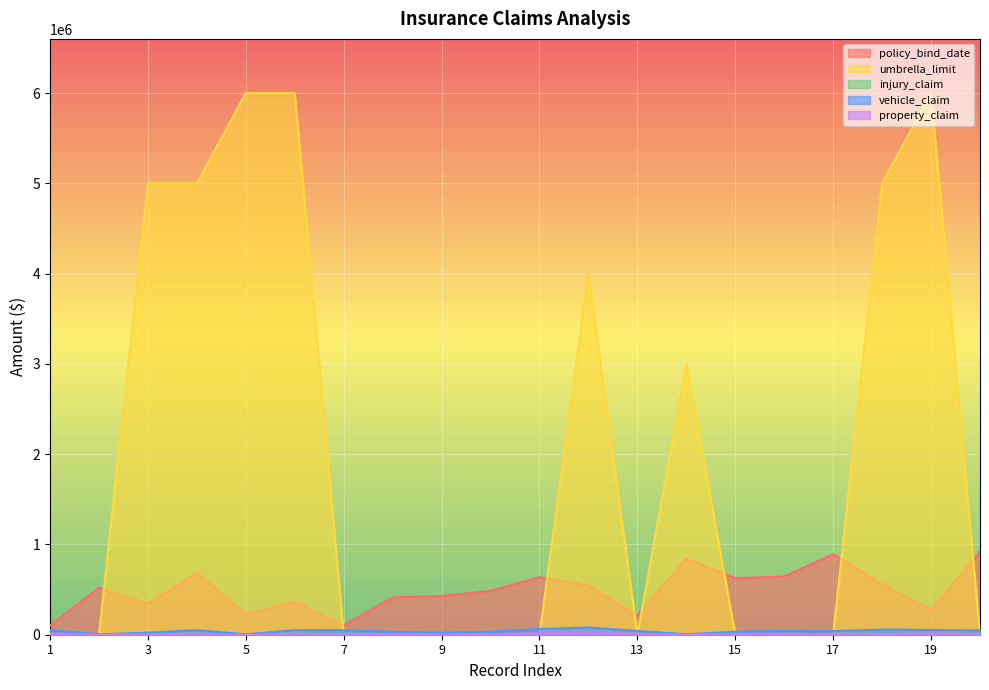

Which label corresponds to the smallest value in the chart?

1